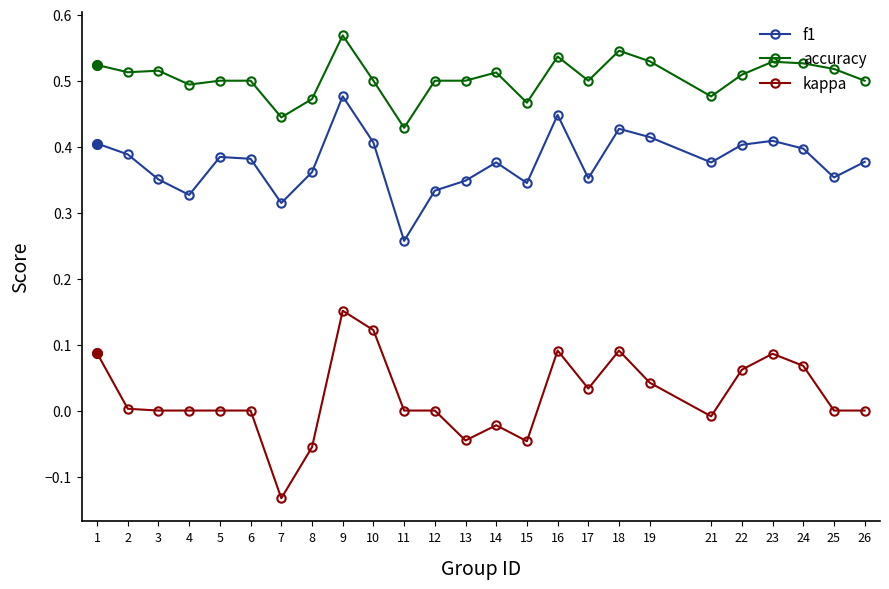

Which category has the highest value in the kappa series?

9